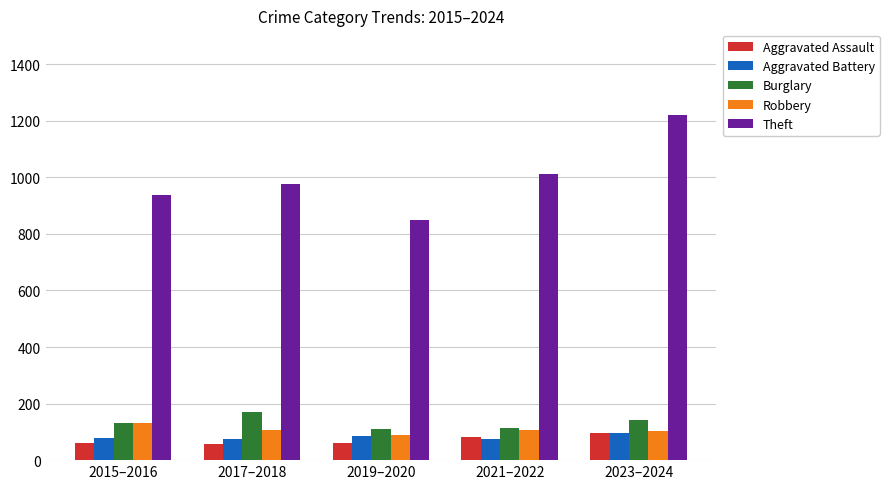

What are all the series names shown in the legend?

Aggravated Assault, Aggravated Battery, Burglary, Robbery, Theft